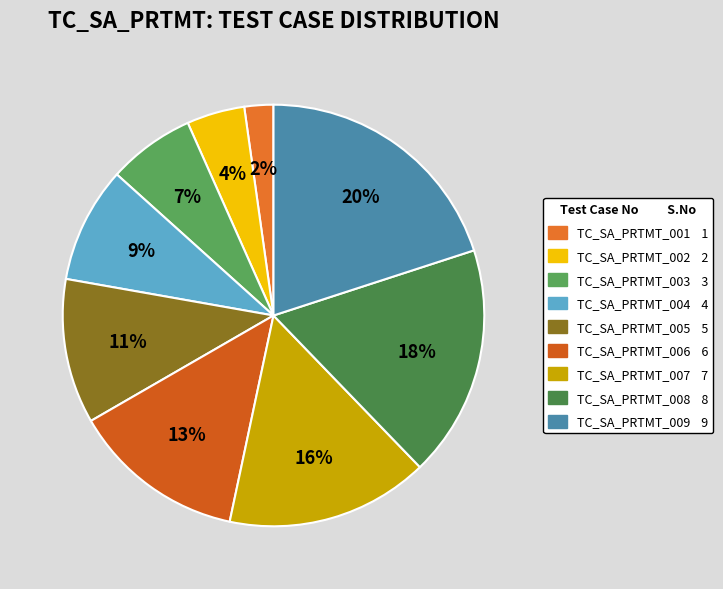

Does TC_SA_PRTMT_007 represent more than half of the total?

No